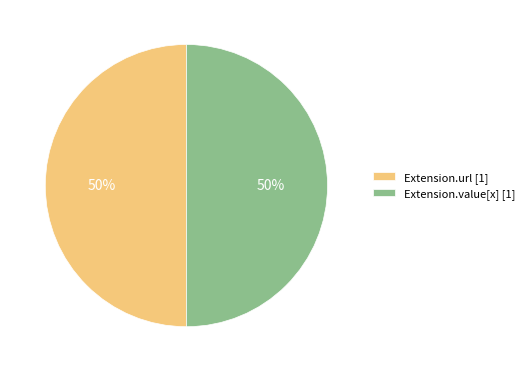

To the nearest percent, what is the combined percentage of Extension.url [1] and Extension.value[x] [1]?

100%